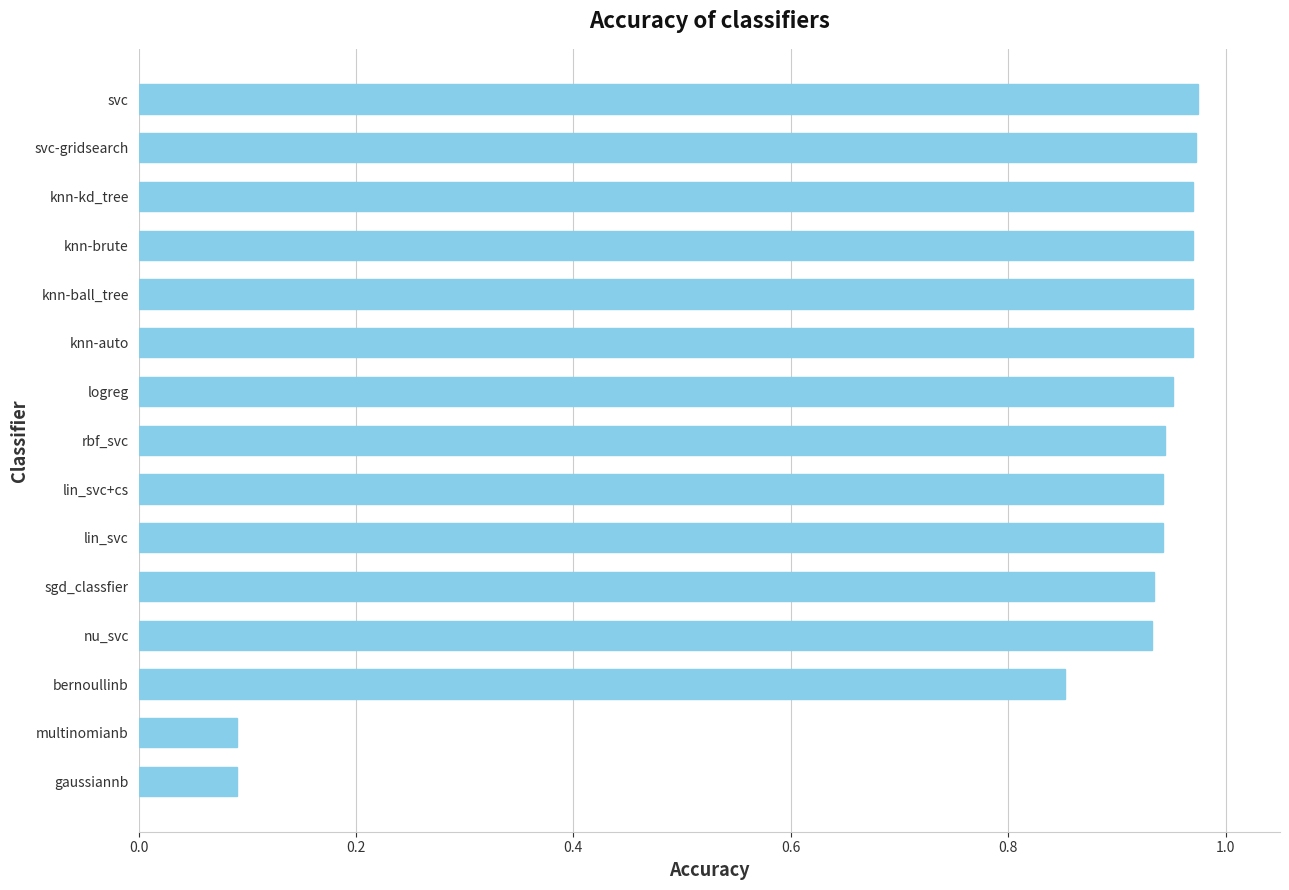

The value at bernoullinb is 0.5. True or false?

False